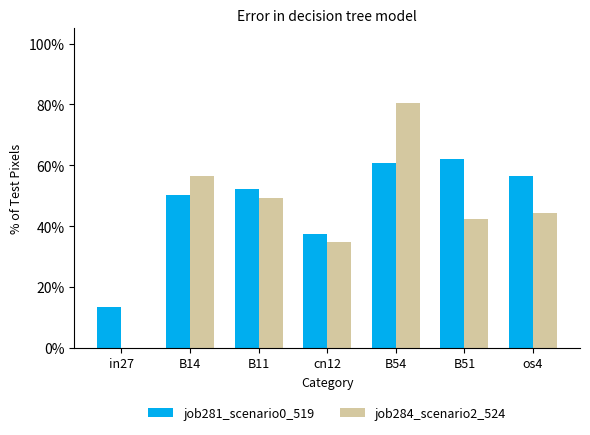

True or false: job281_scenario0_519 has a value of 0.5 at B14.

True